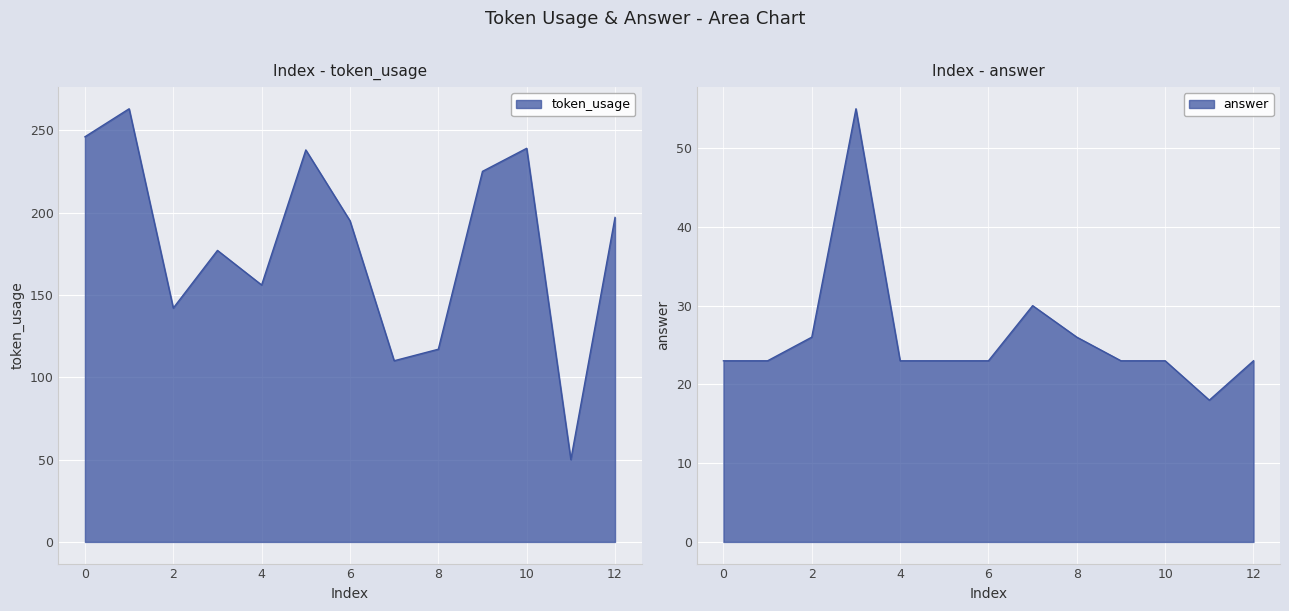

Reading left to right, extract all data points from this chart.

token_usage: 246	263	142	177	156	238	195	110	117	225	239	50	197
answer: 23	23	26	55	23	23	23	30	26	23	23	18	23